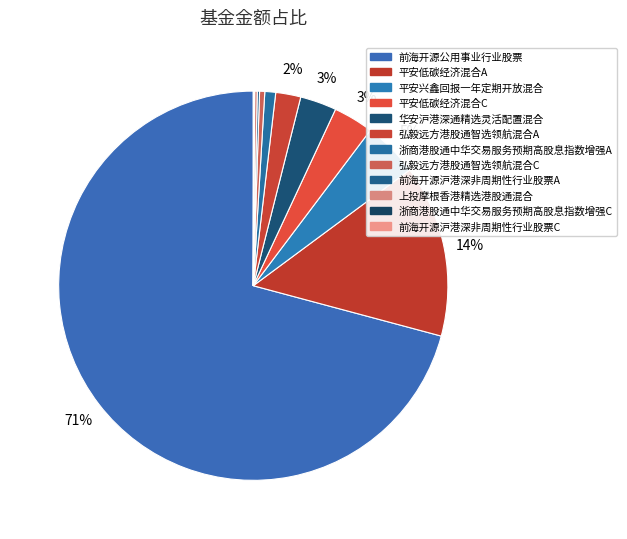

What portion of the pie excludes 华安沪港深通精选灵活配置混合?

97.0%